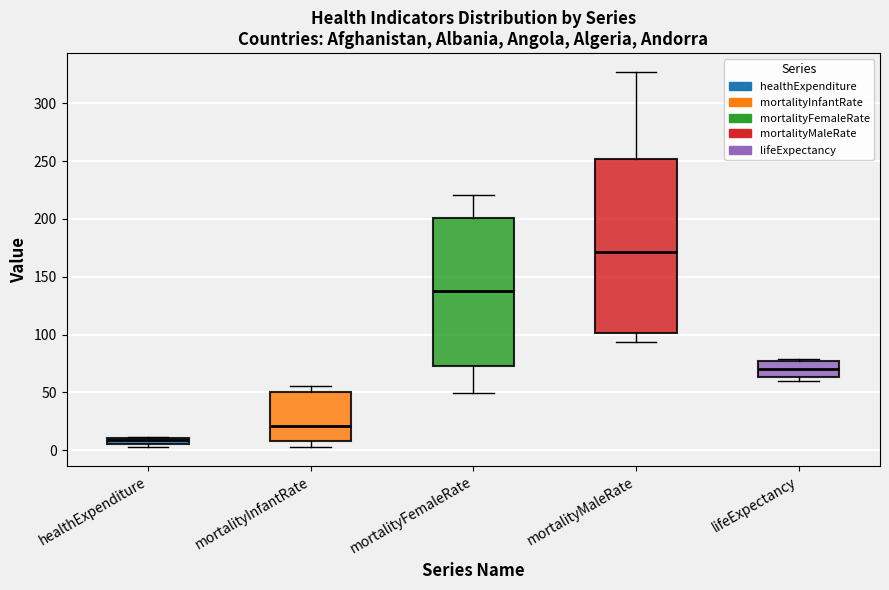

Where is the upper edge of the box for mortalityInfantRate on the y-axis? The values are not printed on the chart, so give them approximately, as read against the axis.

50